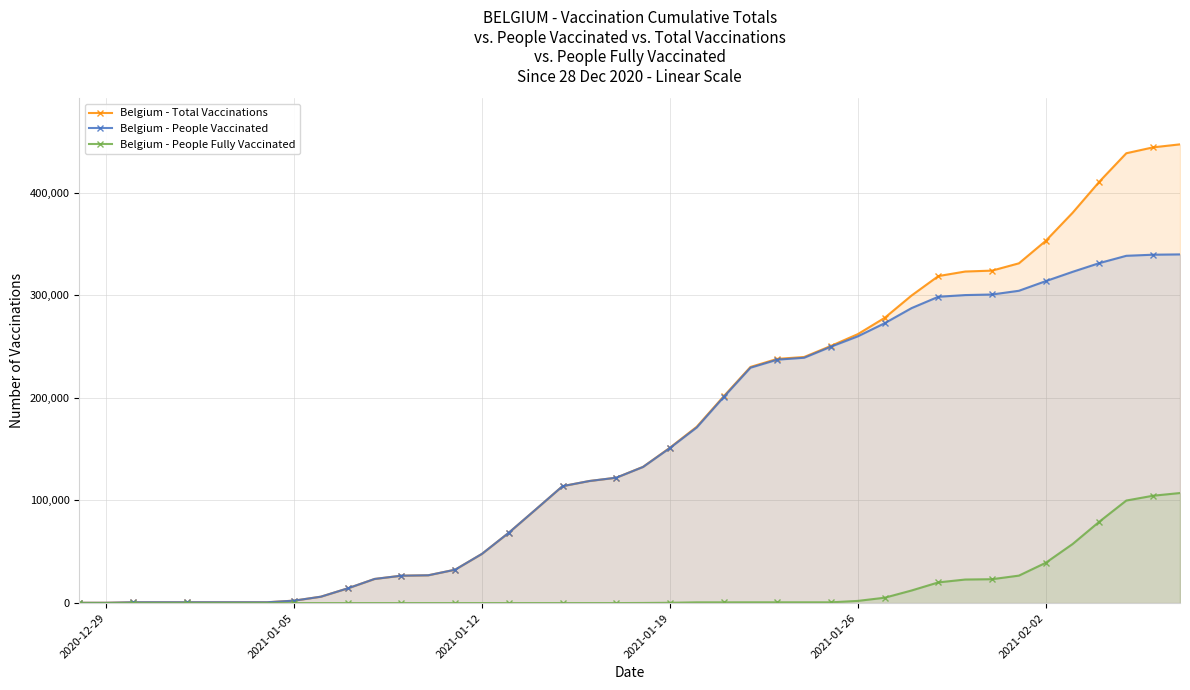

What is the highest value of the Belgium - Total Vaccinations series?

446921